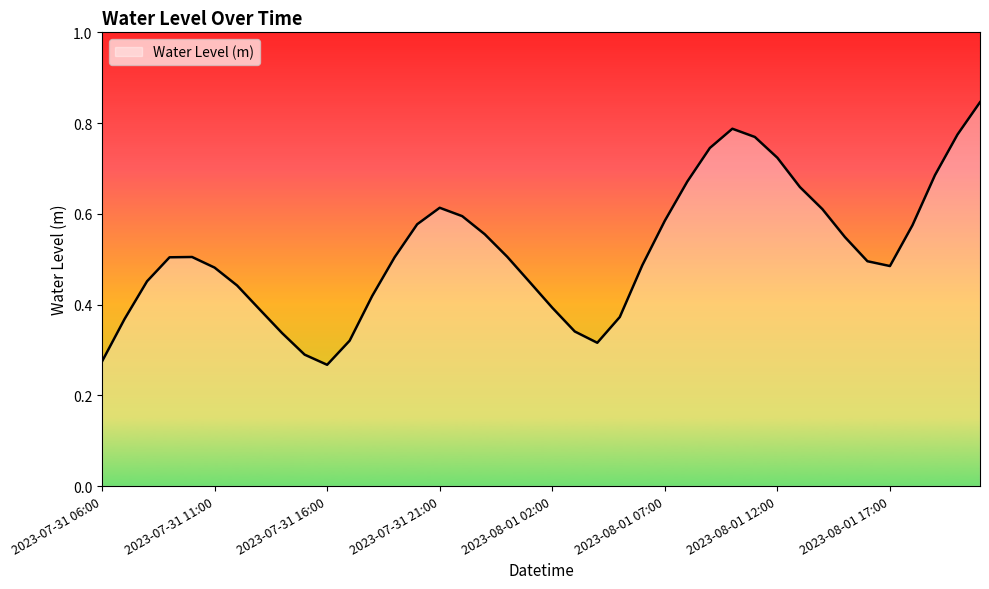

Does the chart display data point markers on the line(s)?

No